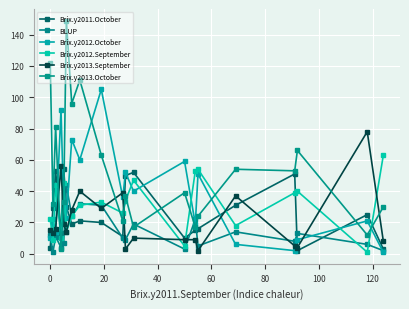

After their last crossing, which series has the higher values: Brix.y2013.October or BLUP?

Brix.y2013.October